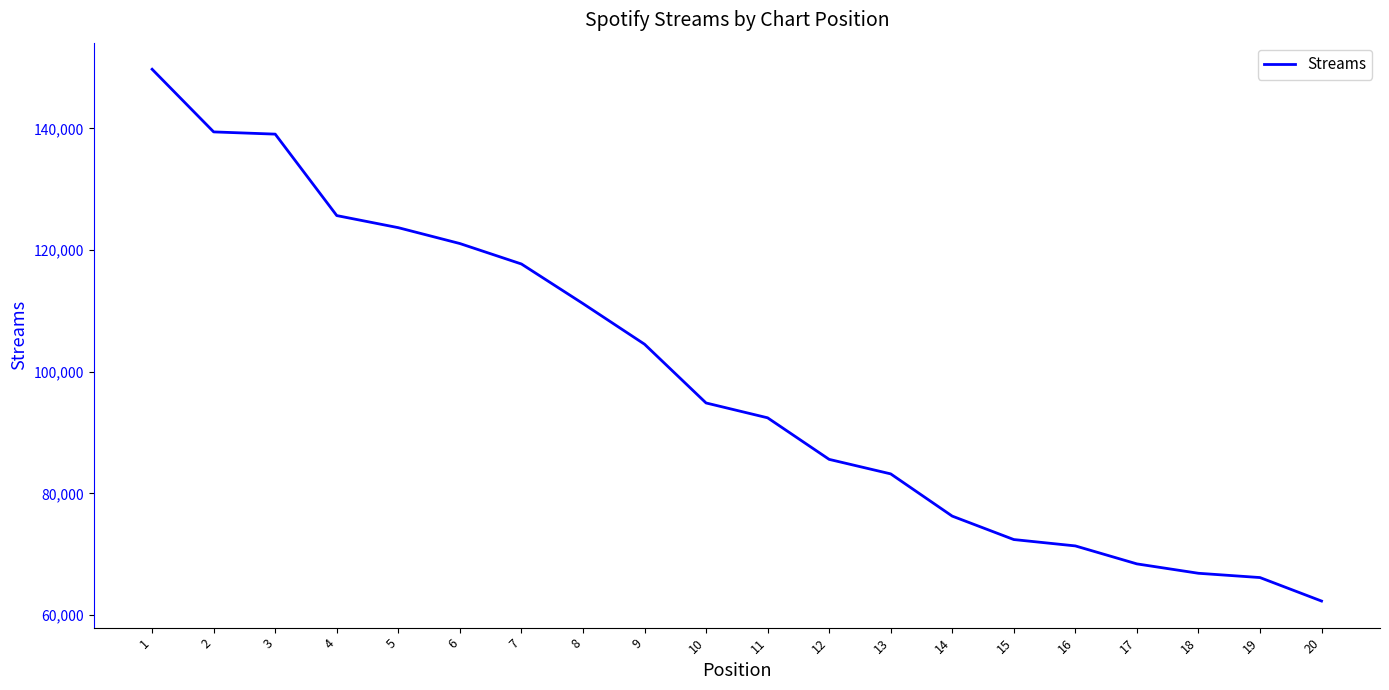

What is the maximum value shown in the chart?

149722